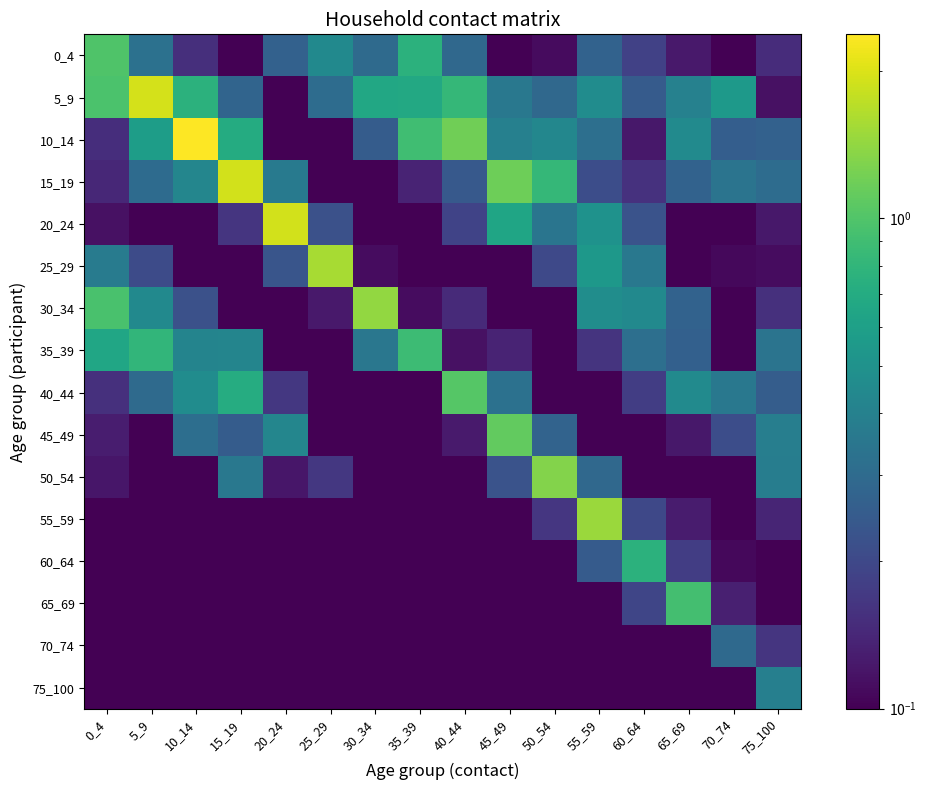

What is the total value across all series at 65_69?

3.9